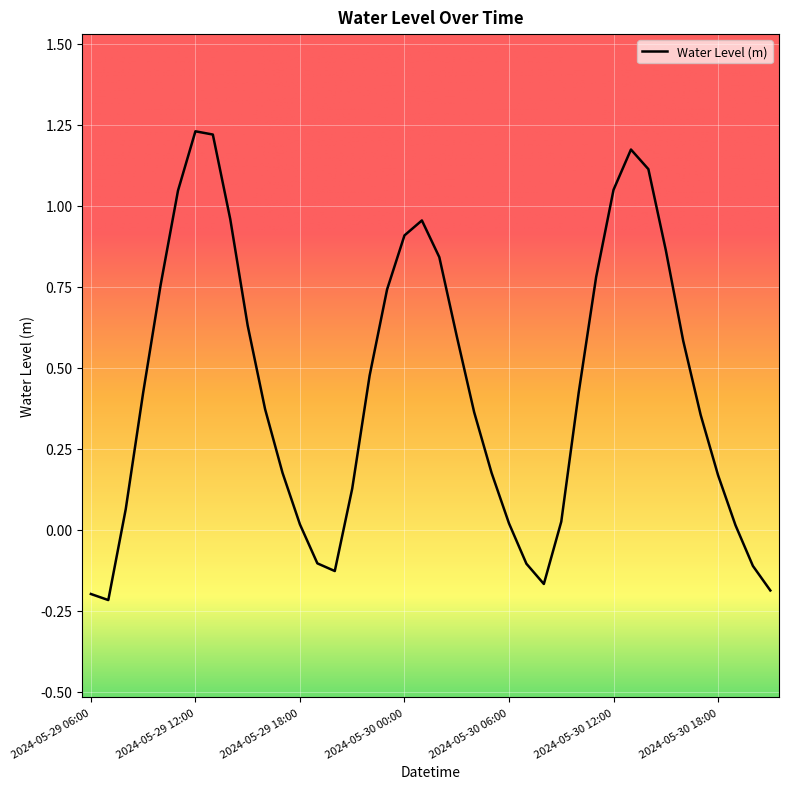

What is the difference between the maximum and minimum values?

1.4